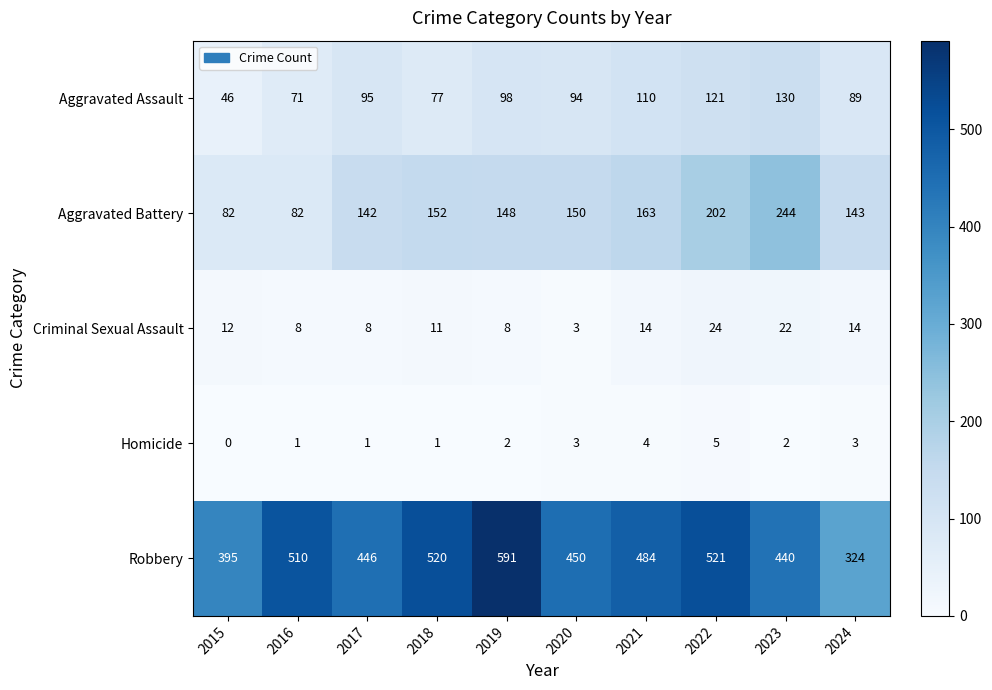

Count the number of categories in the chart.

10